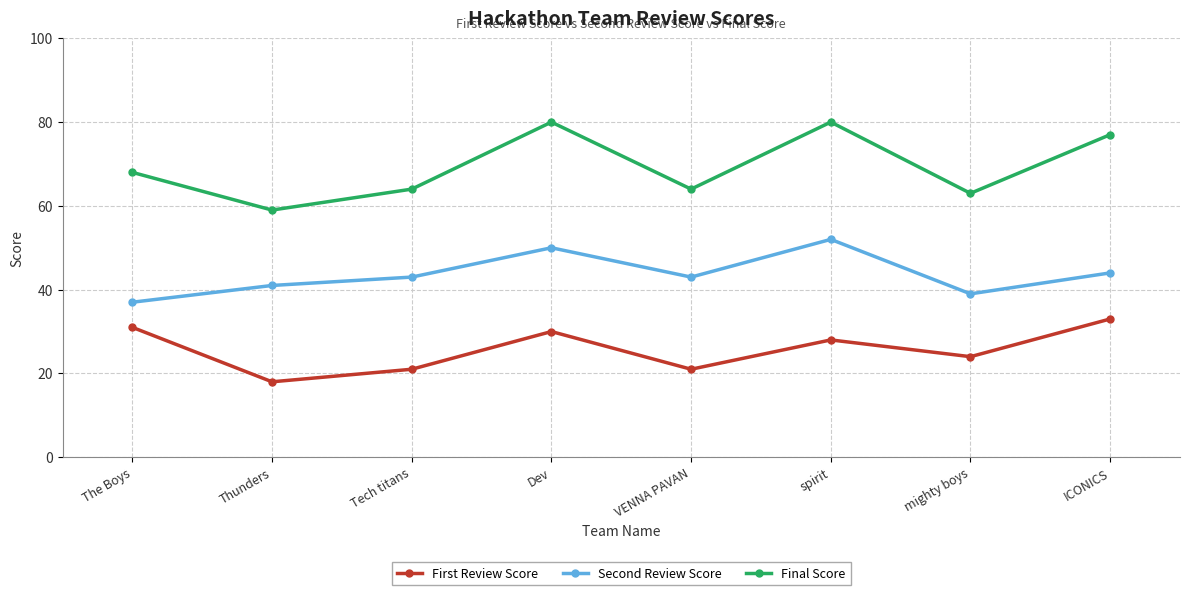

Where is the first local maximum for First Review Score?

Dev